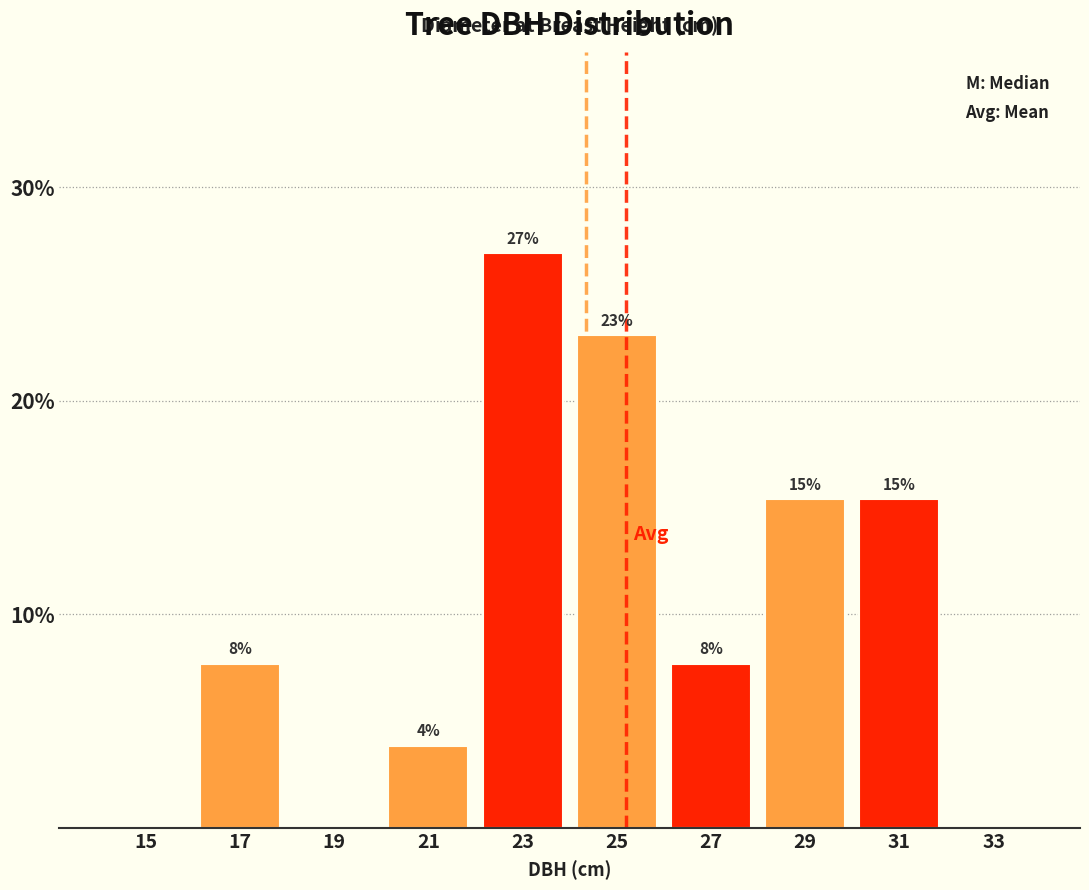

Are the bars horizontal?

No